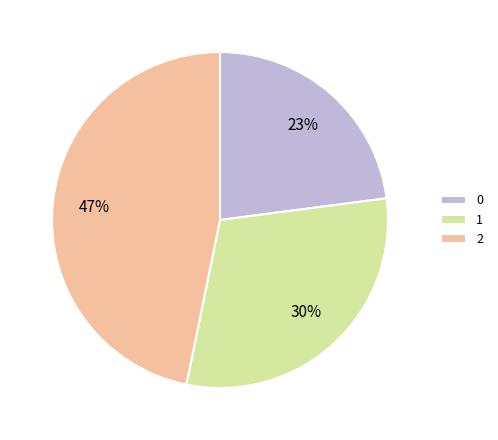

Approximately how many times larger is the value at 1 compared to 2?

0.6